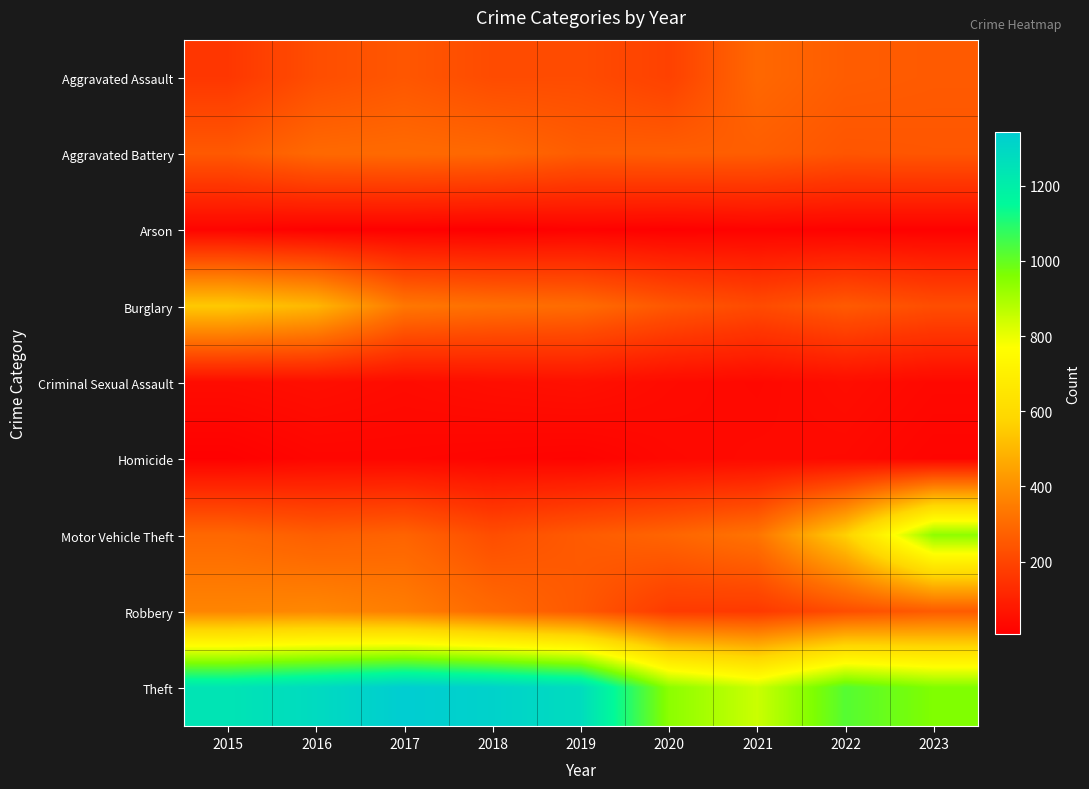

What is the total value across all series at 2019?

2664